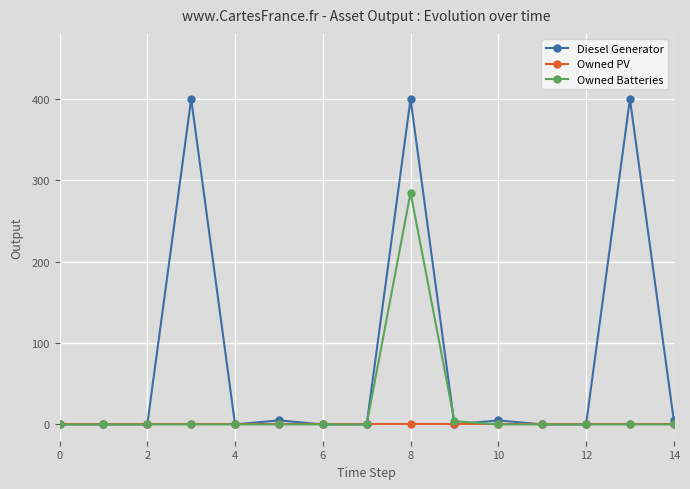

At how many categories does at least one series exceed 94?

3